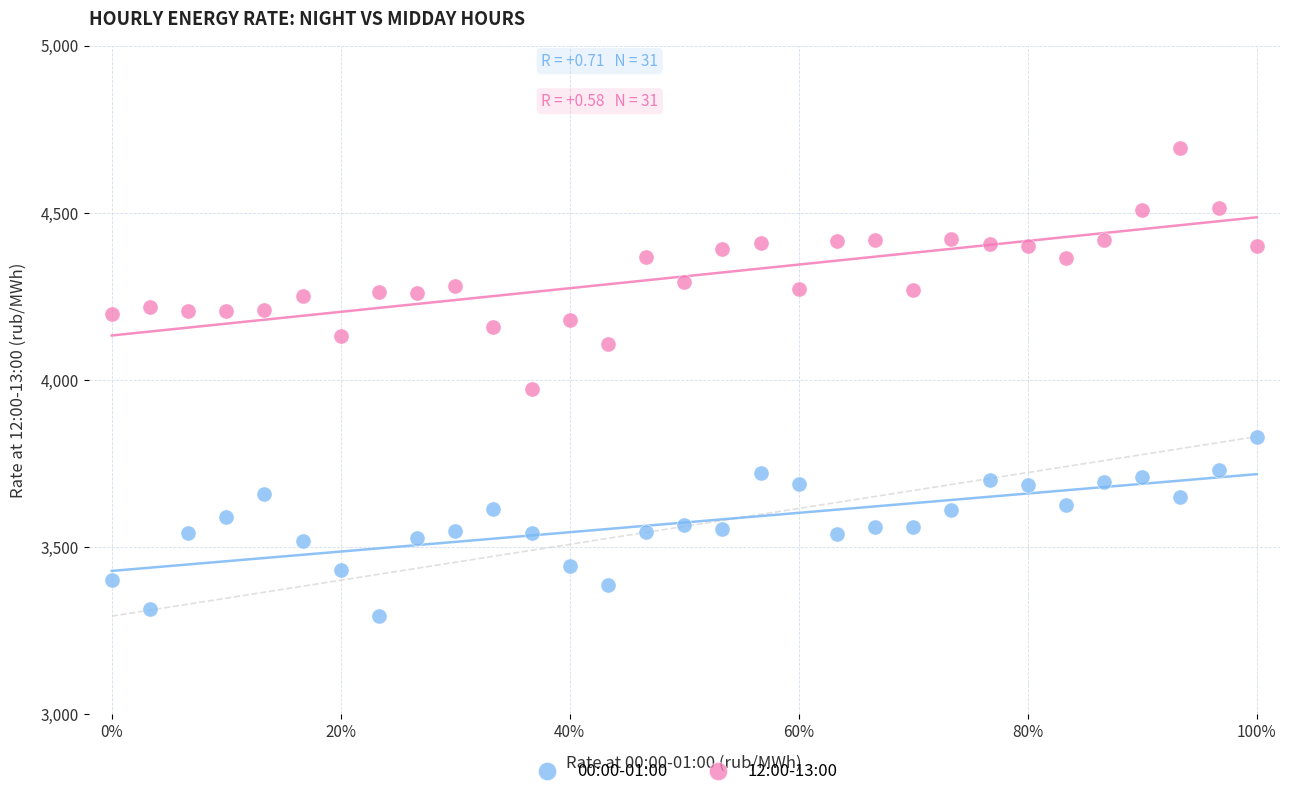

Across all series, what Y value is closest to 3993?

3971.3